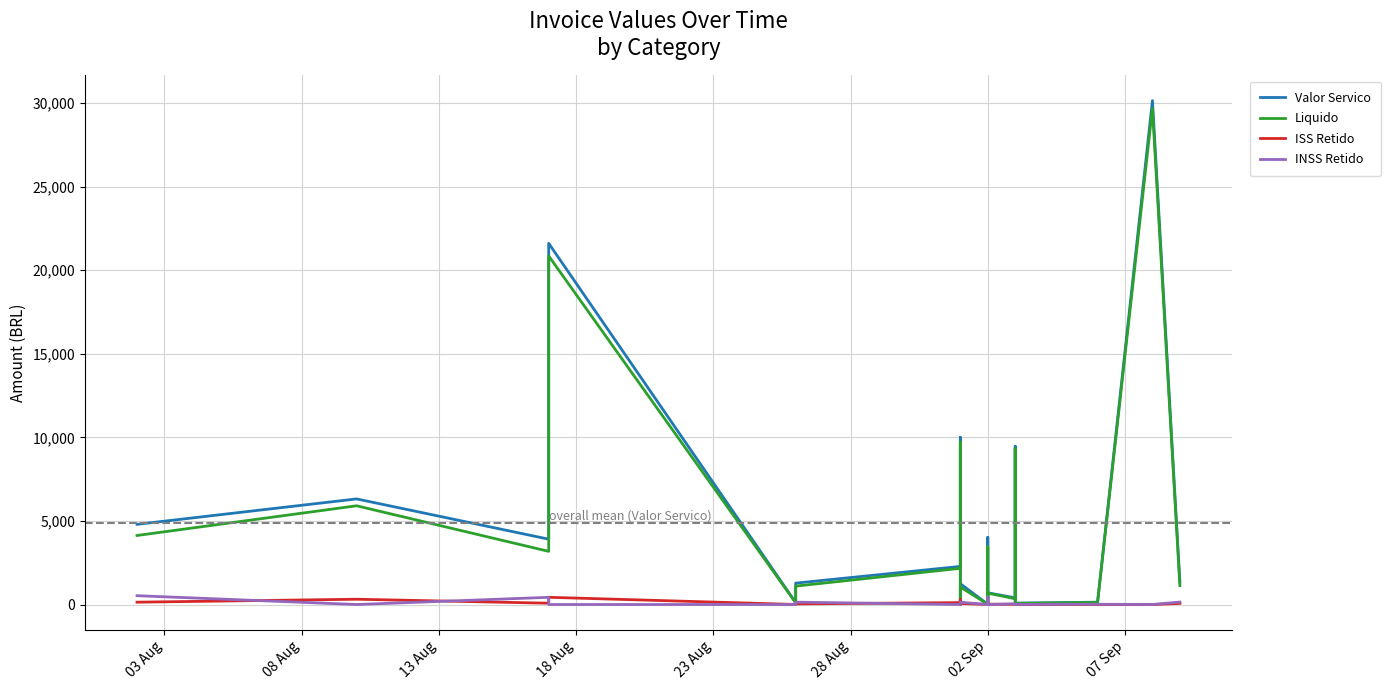

The value of Valor Servico at 18 Aug is 14274.2. True or false?

False